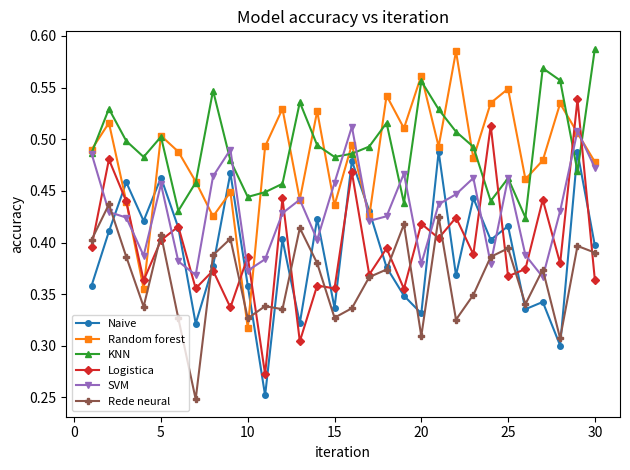

How many times do Rede neural and Random forest cross each other?

2